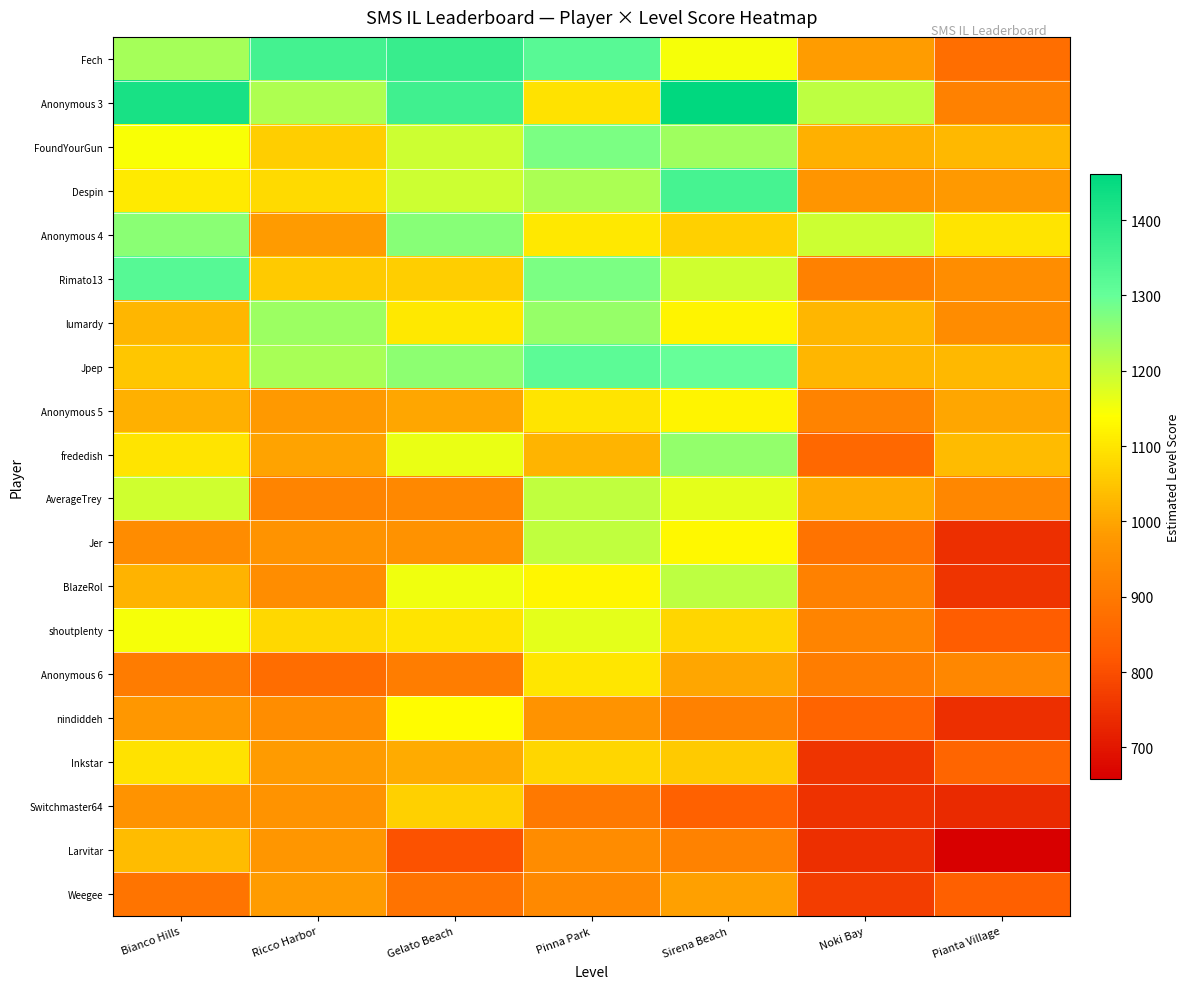

At how many categories does at least one series exceed 994?

7